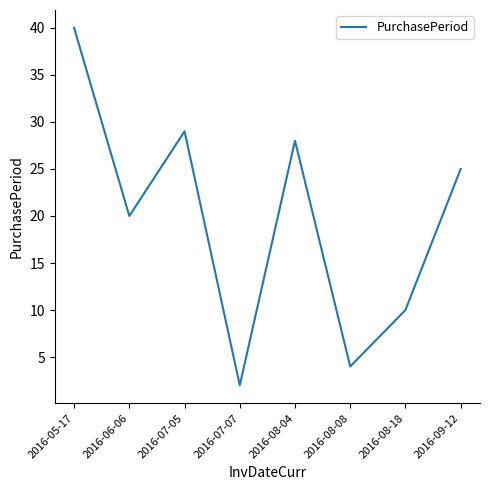

Reading left to right, list all the values displayed in this chart.

2016-05-17=40	2016-06-06=20	2016-07-05=29	2016-07-07=2	2016-08-04=28	2016-08-08=4	2016-08-18=10	2016-09-12=25